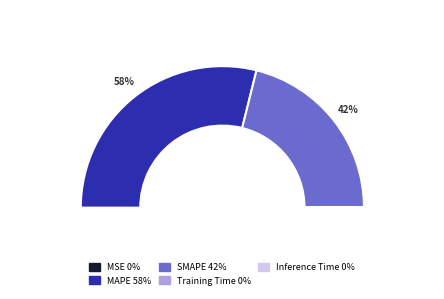

To the nearest percent, what is the combined percentage of MAPE and MSE?

58%